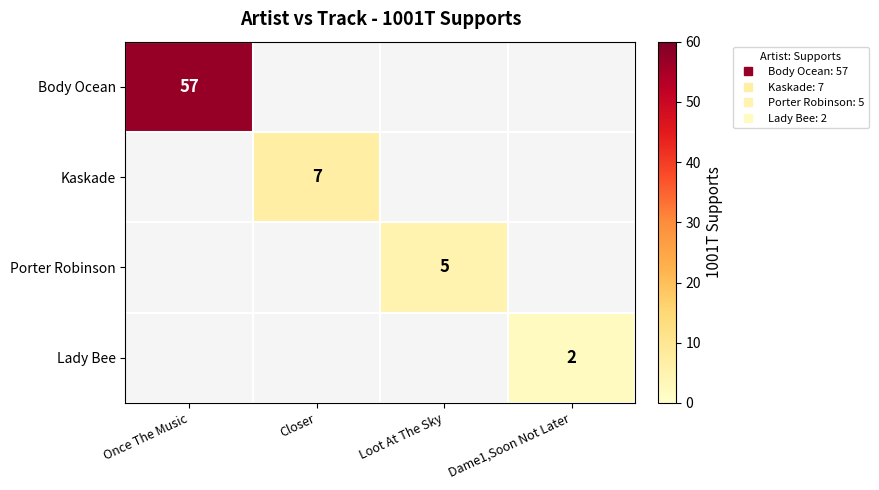

True or false: Lady Bee has a value of 2.0 at Dame1,Soon Not Later.

True